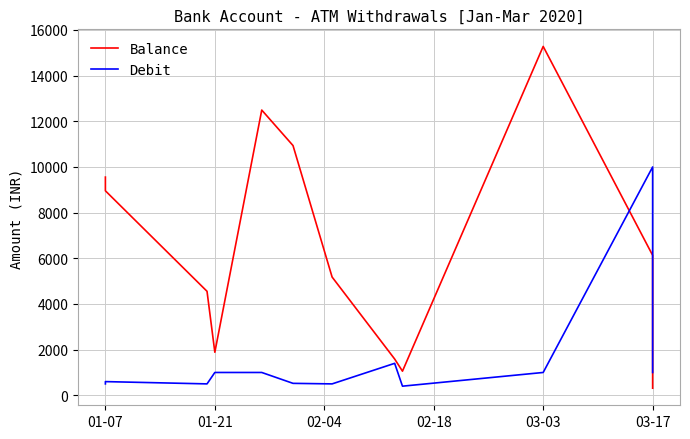

True or false: Balance has more than 1 points higher than both neighbors.

True